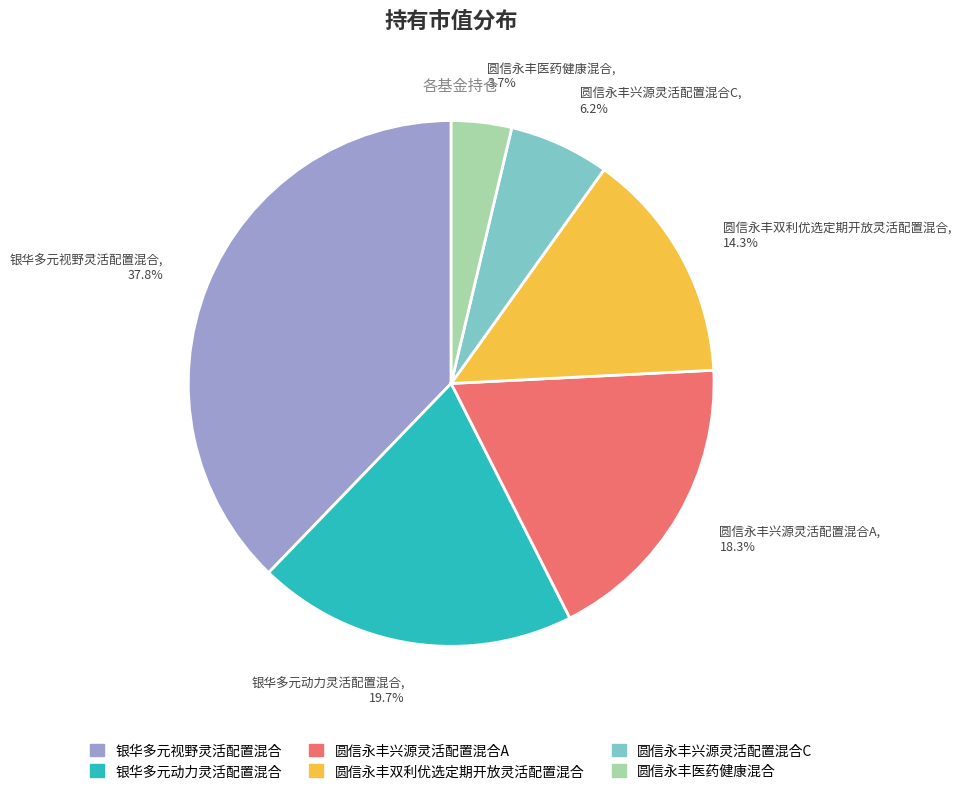

Is it true that 圆信永丰兴源灵活配置混合C is 15% of the pie?

False